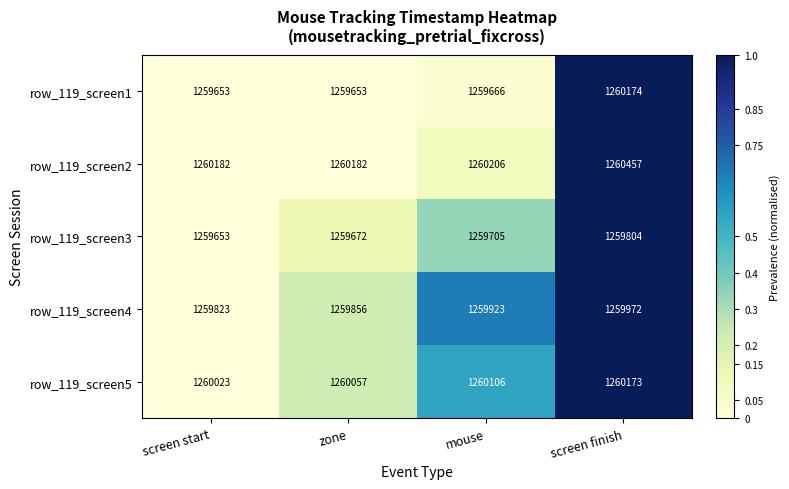

At which category is the sum across all series the highest?

screen finish